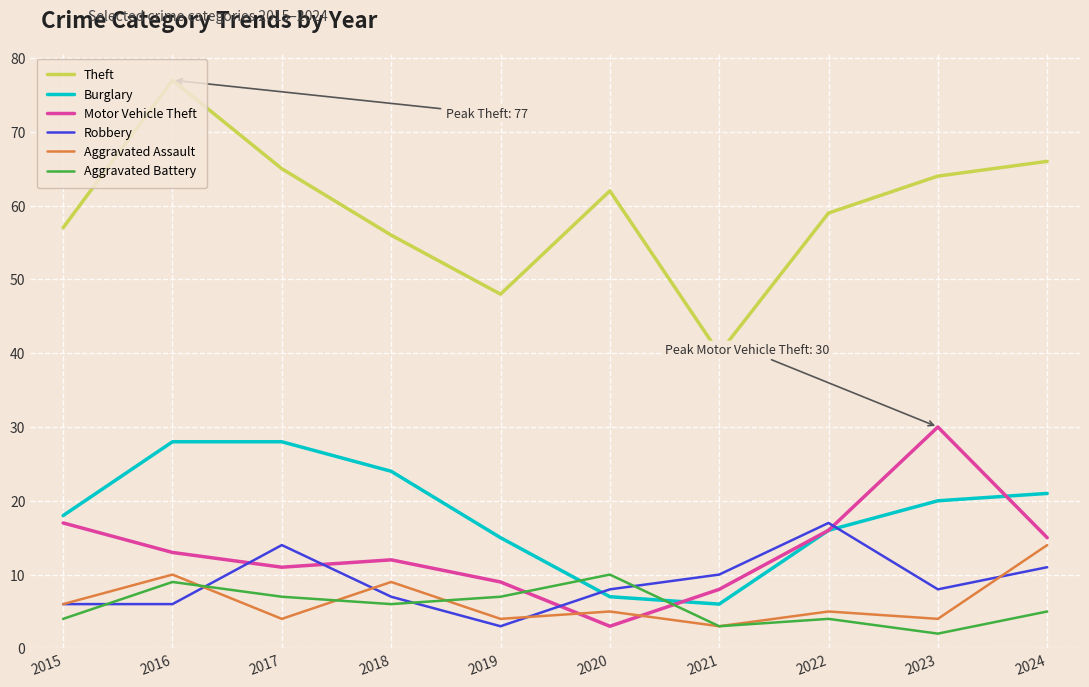

Rank the series by their maximum value, from highest to lowest.

Theft, Motor Vehicle Theft, Burglary, Robbery, Aggravated Assault, Aggravated Battery